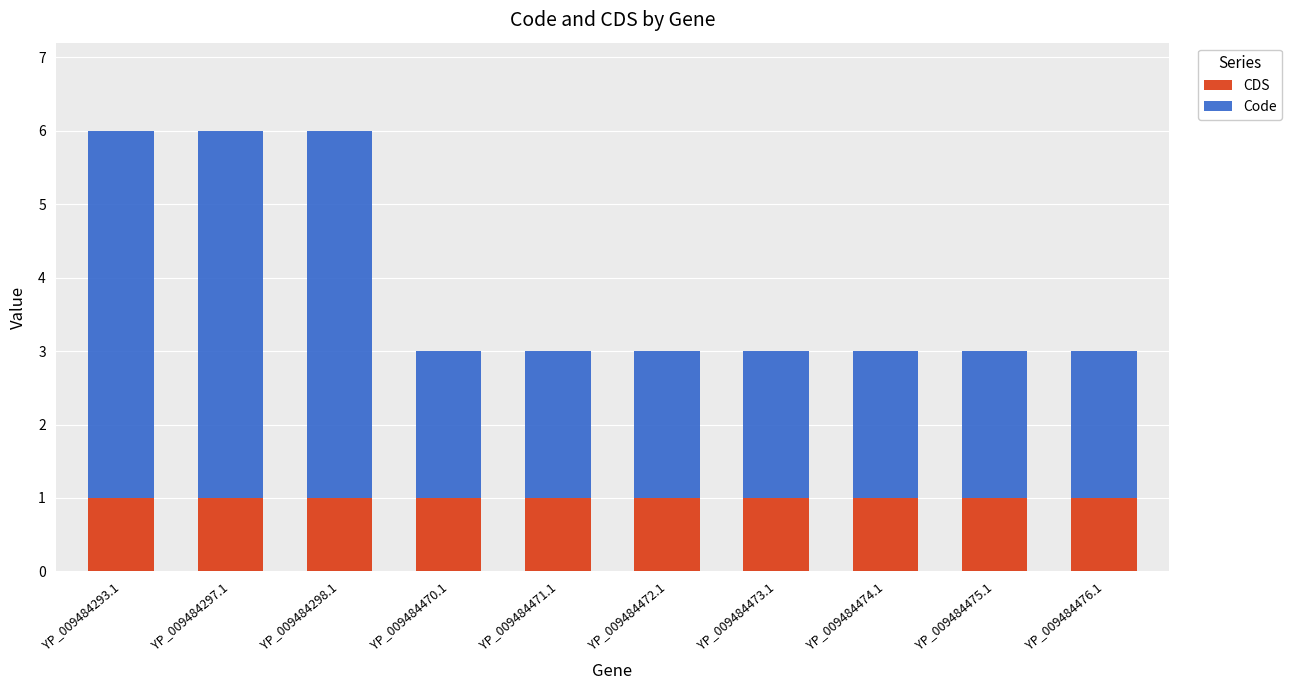

Does the chart contain any negative values?

No